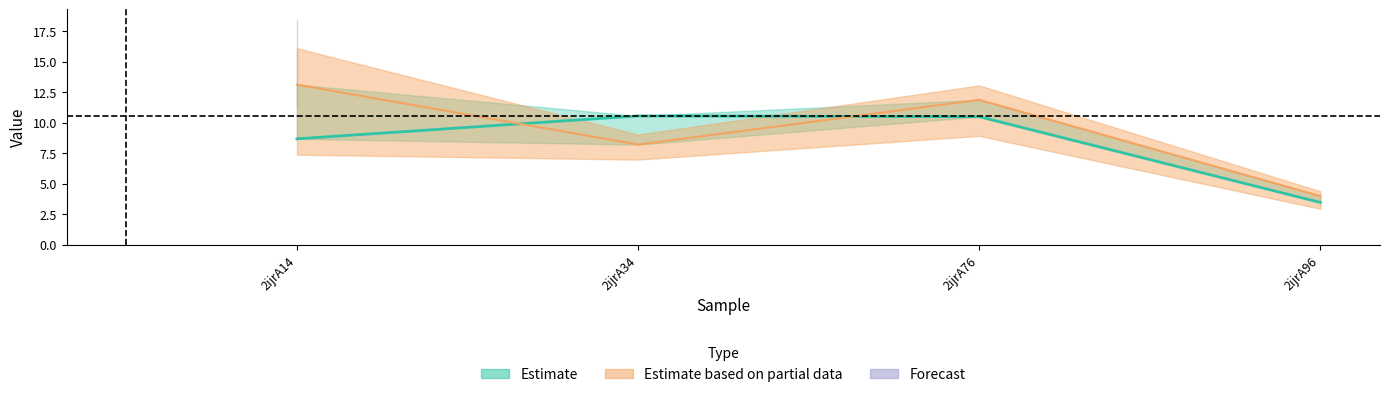

How many data points does each series have?

4